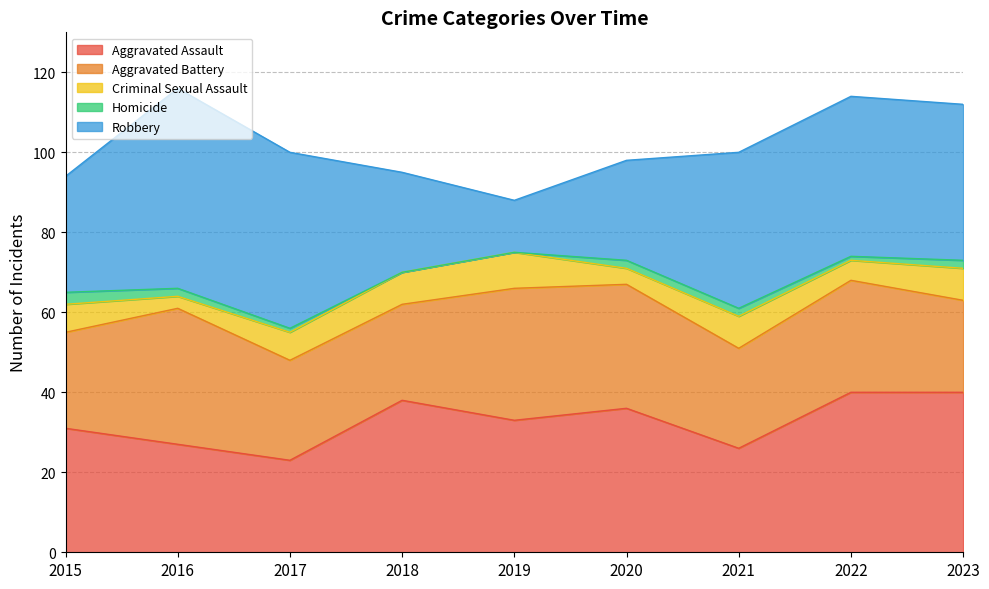

At which label does Criminal Sexual Assault first exceed 7?

2018